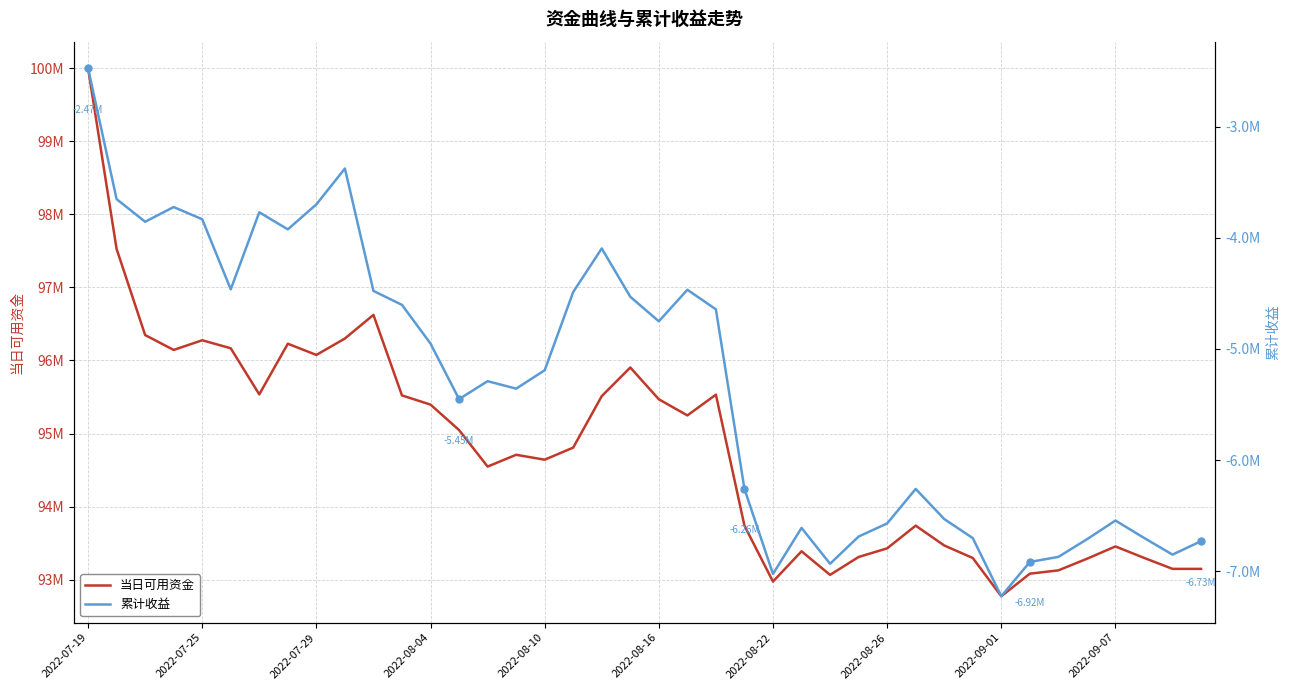

What is the value of the 当日可用资金 point at the 11th from the left?

96623390